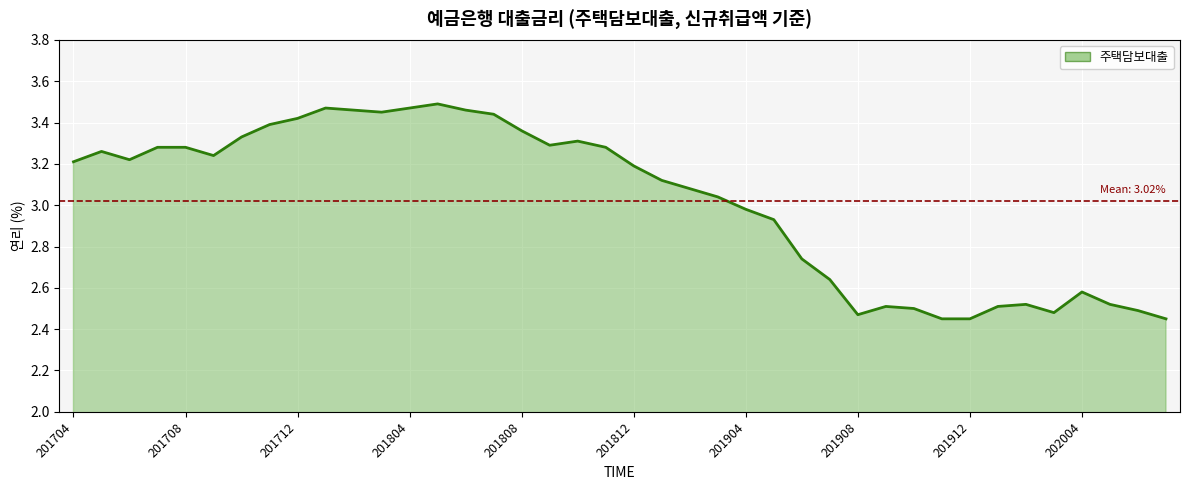

What is the difference between the maximum and minimum values?

1.0